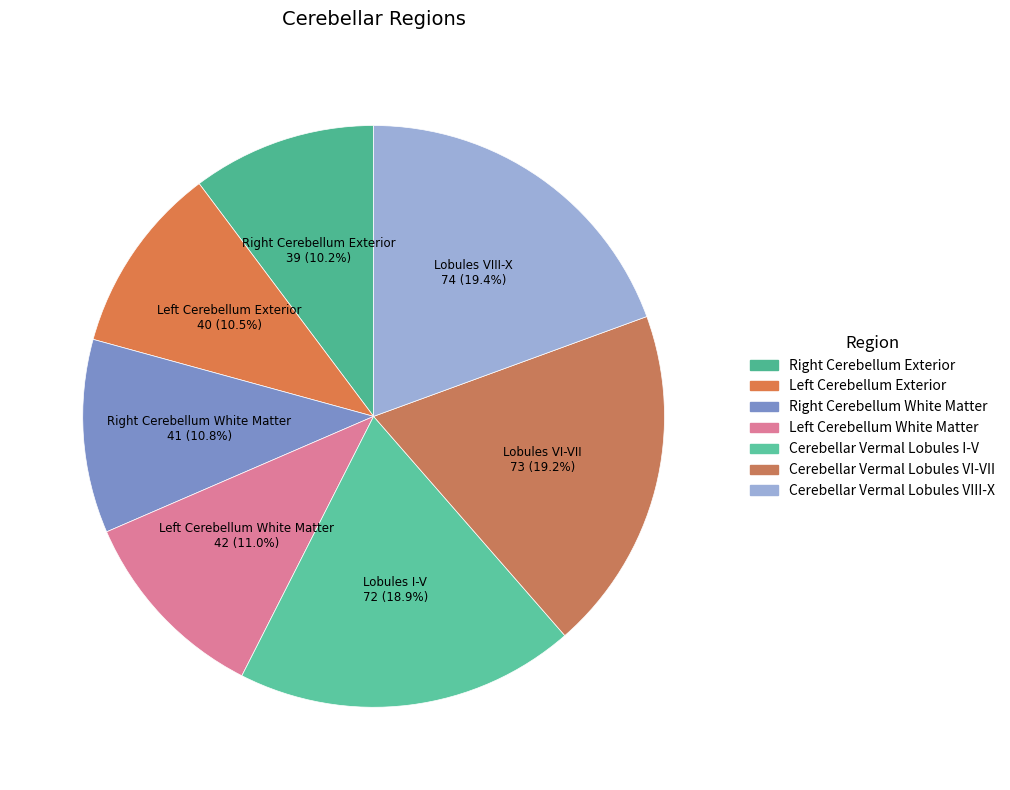

How many slices are in this pie chart?

7